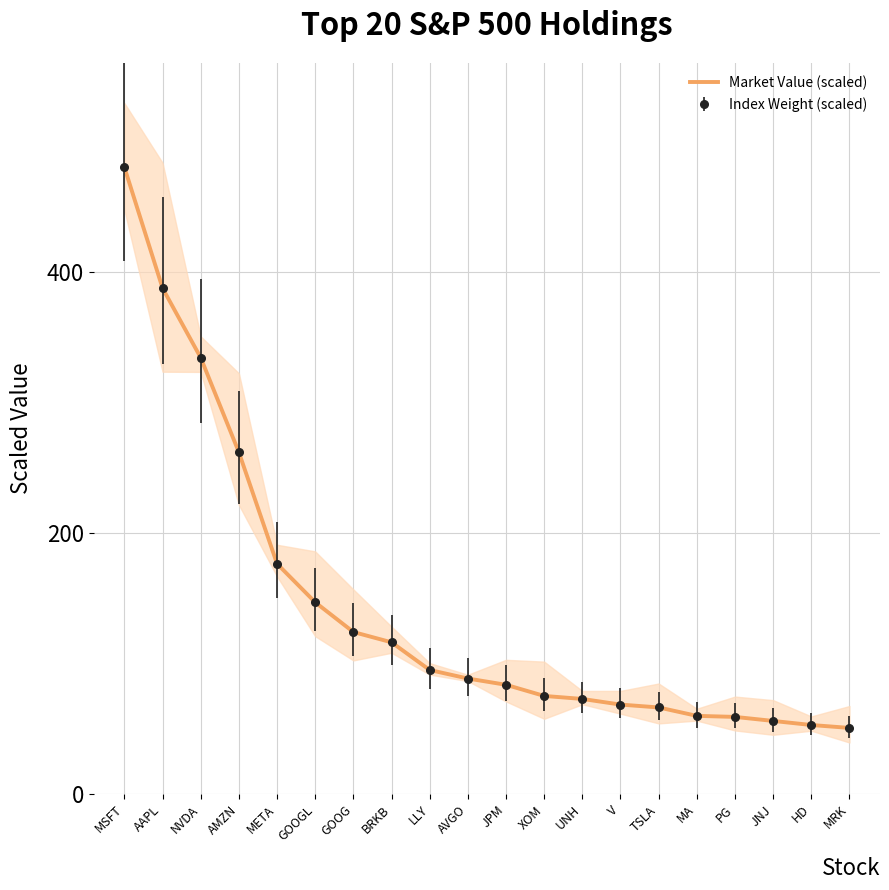

Which category has the highest value across all series?

MSFT